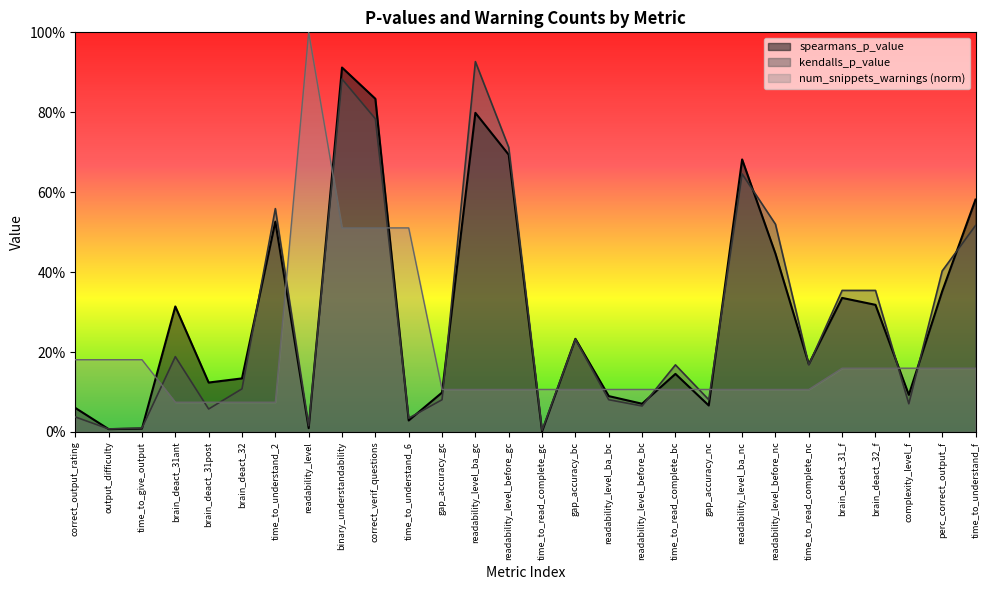

What position from the left is readability_level_ba_bc?

17